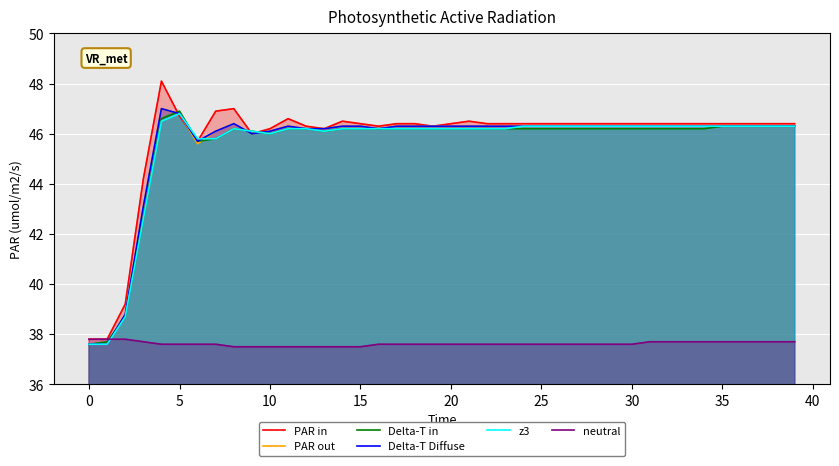

Does the chart display data point markers on the line(s)?

No